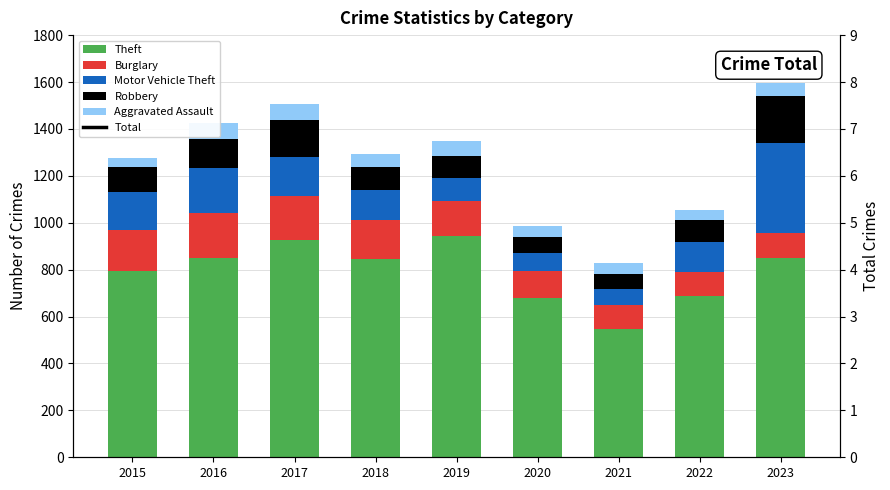

Rank the series by their maximum value, from highest to lowest.

Total, Theft, Motor Vehicle Theft, Robbery, Burglary, Aggravated Assault